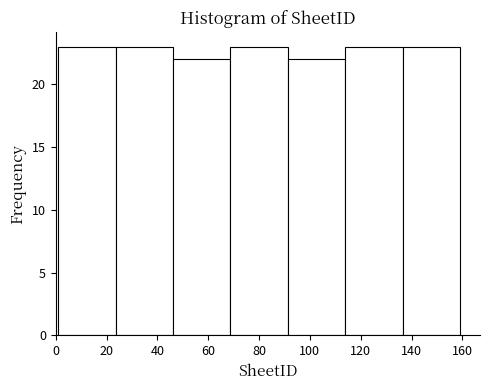

Reading left to right, list every bar in this chart as the range it spans on the x-axis followed by its height. Neither the bar edges nor the heights are printed on the chart, so give them approximately, as read against the axes.

2 to 24: 23
24 to 46: 23
46 to 68: 22
68 to 92: 23
92 to 114: 22
114 to 136: 23
136 to 160: 23